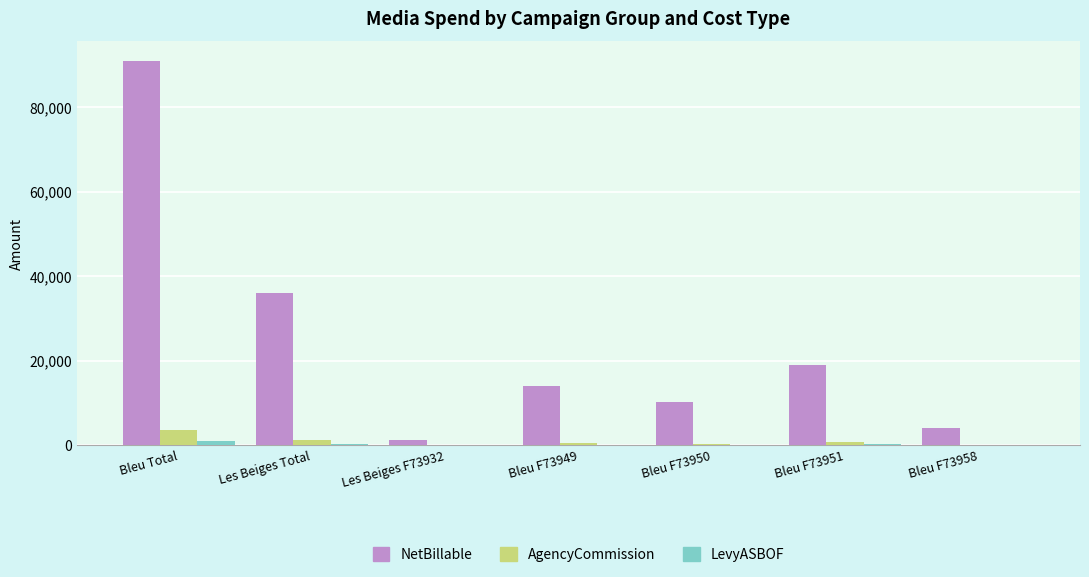

The AgencyCommission series shows 46.2 at Les Beiges F73932. True or false?

True